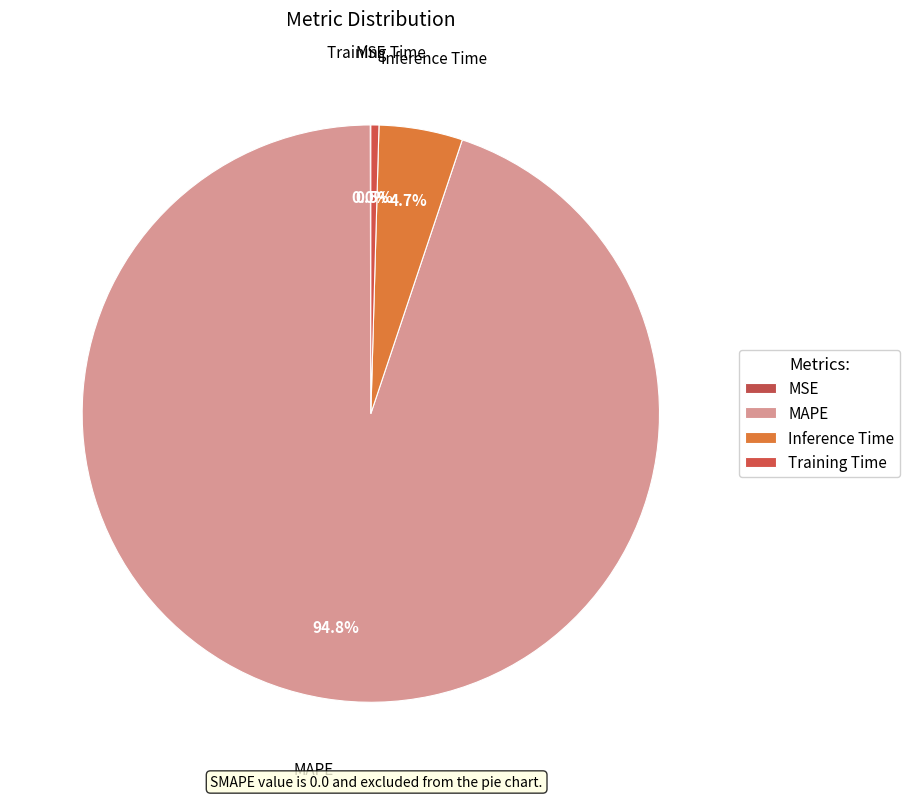

Is there any slice that represents more than half of the pie?

Yes